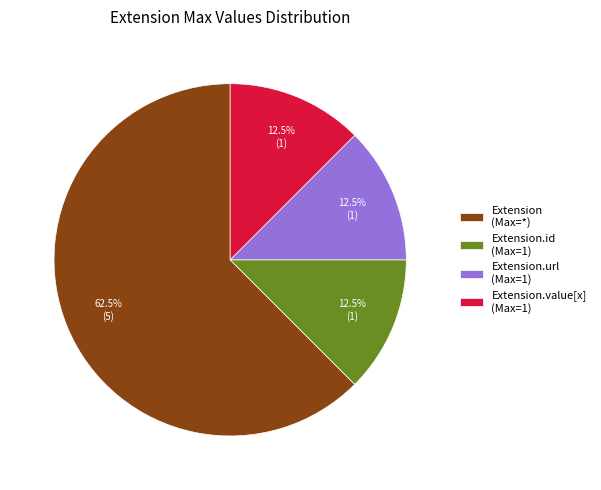

Between Extension.url (Max=1) and Extension (Max=*), which is larger?

Extension (Max=*)